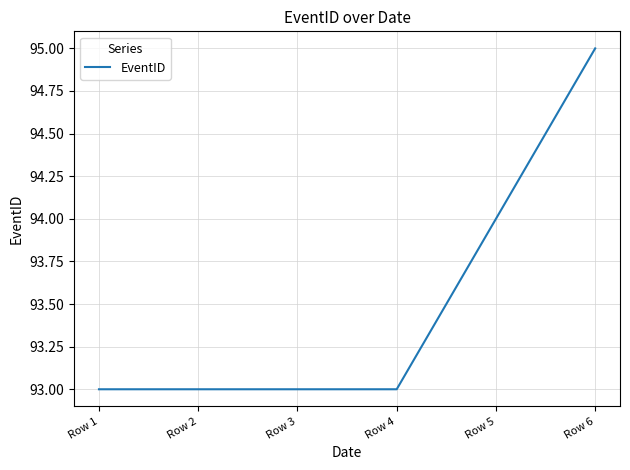

What is the change in value from Row 3 to Row 5?

+1